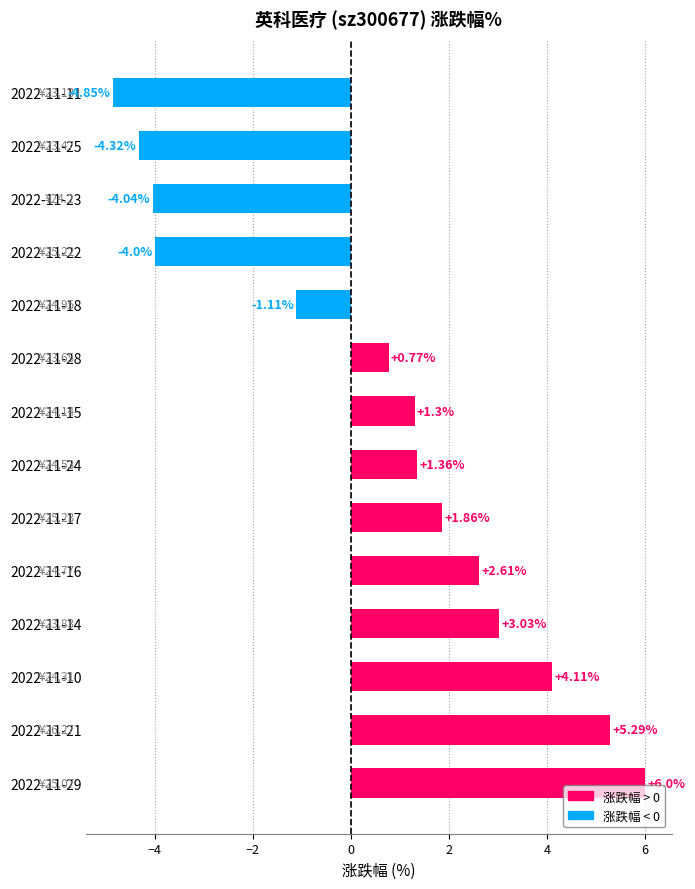

What is the average value?

0.6